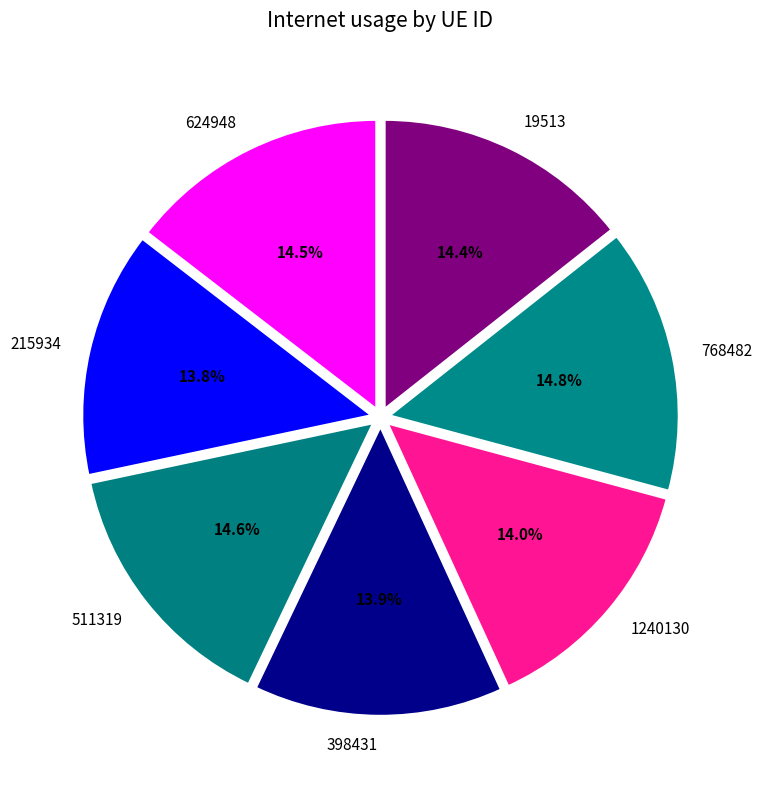

The 398431 slice represents 23% of the pie. True or false?

False